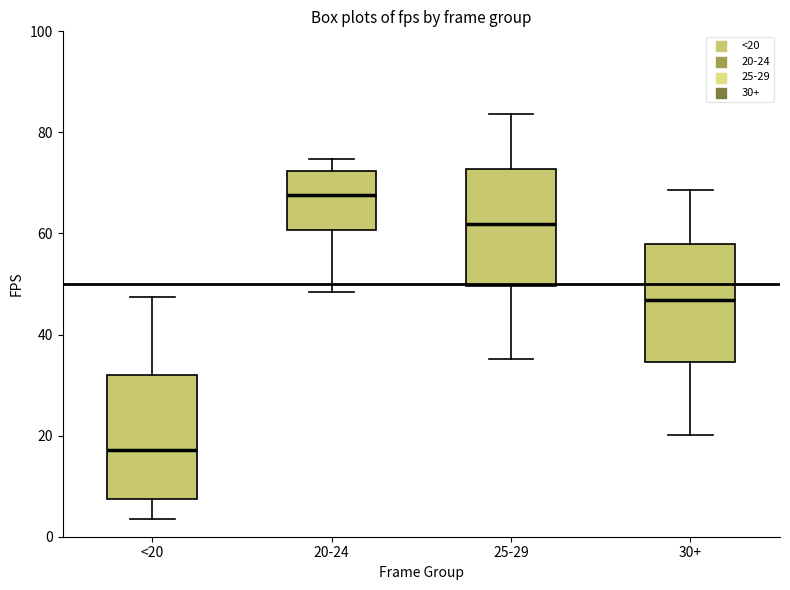

Reading left to right, read every box against the y-axis: the position of its median line, the range the box covers, and the ends of its whiskers. The values are not printed on the chart, so give them approximately, as read against the axis.

<20: median 18, box 8 to 32, whiskers 4 to 48
20-24: median 68, box 60 to 72, whiskers 48 to 74
25-29: median 62, box 50 to 72, whiskers 36 to 84
30+: median 46, box 34 to 58, whiskers 20 to 68